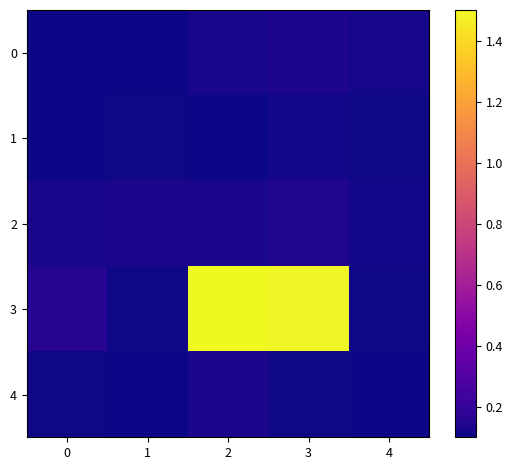

Which series has the widest spread of values?

3